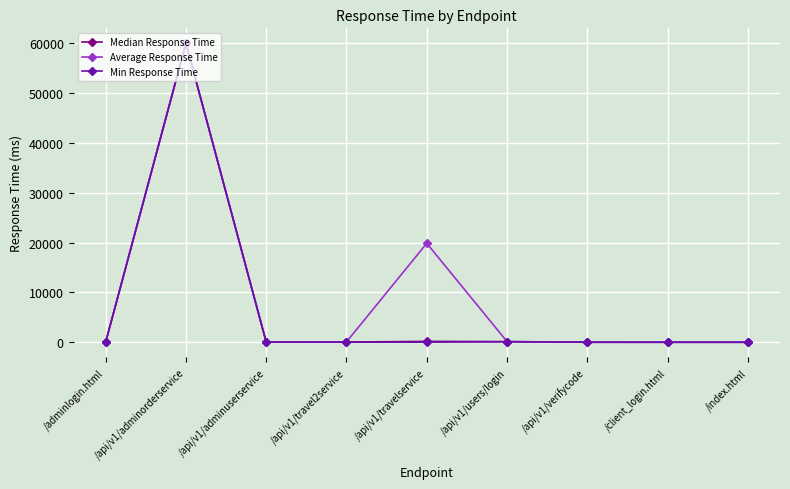

What is the value of the Min Response Time point at the 3rd from the left?

21.5